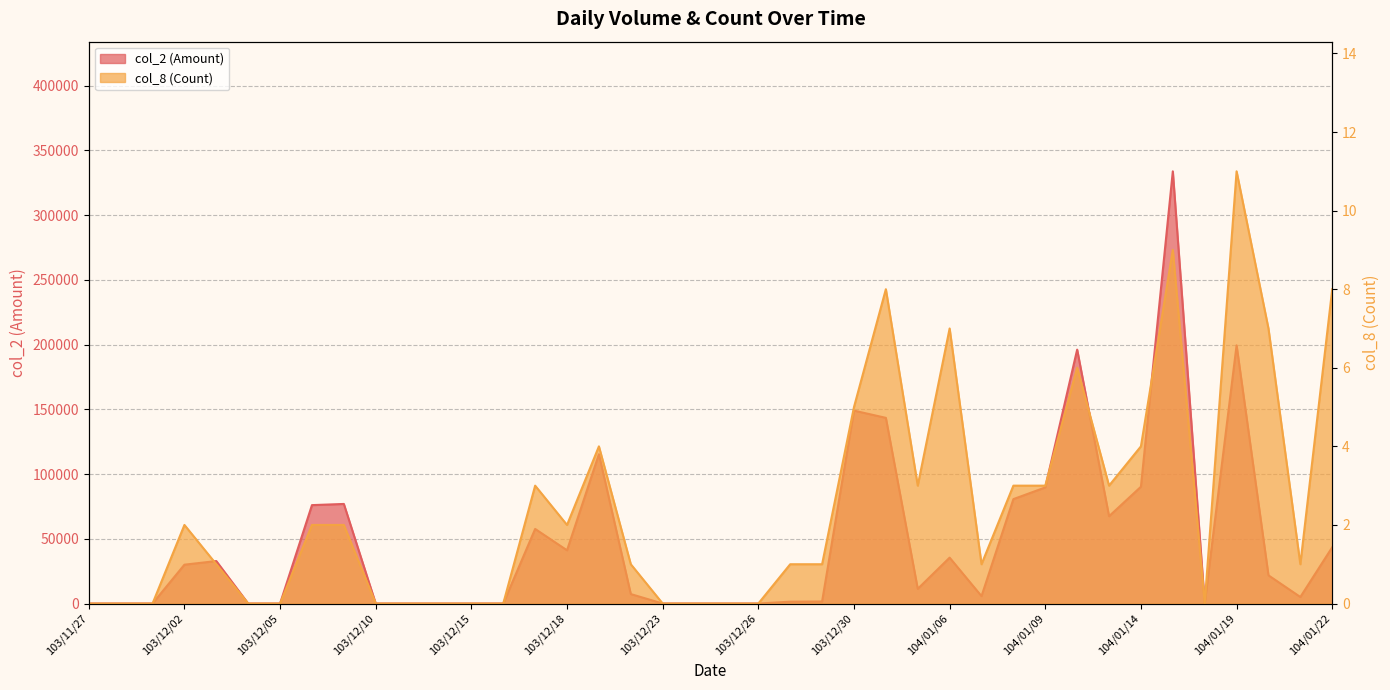

What is the maximum value shown in the chart?

333800